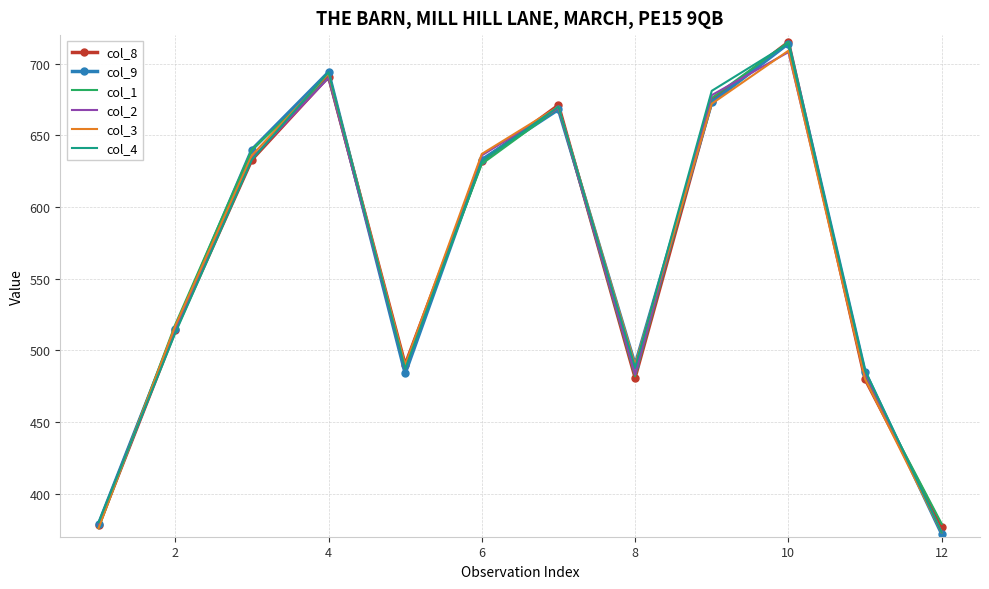

True or false: col_3 has more than 1 points higher than both neighbors.

True